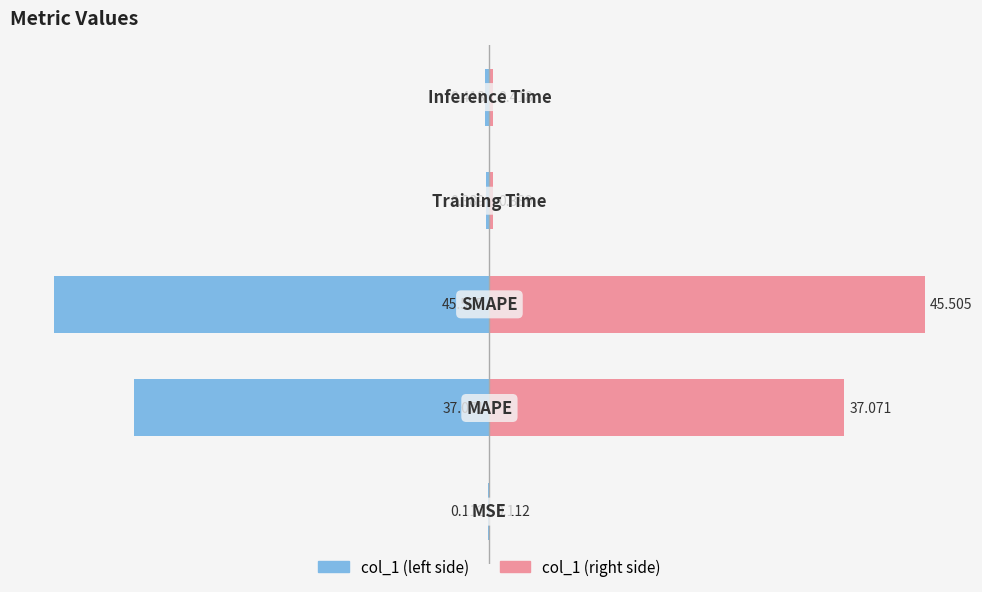

What are all the series names shown in the legend?

col_1 (left), col_1 (right)